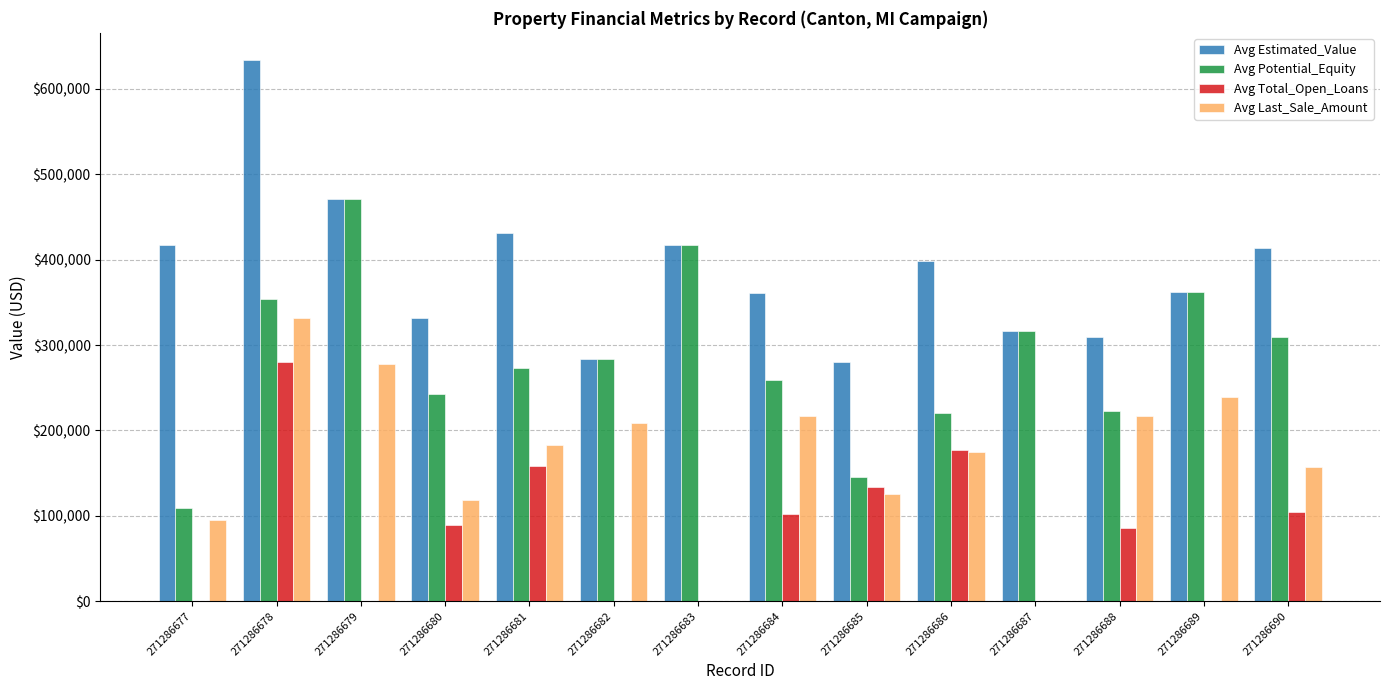

What is the sum of the Avg Estimated_Value values at 271286689 and 271286679?

833561